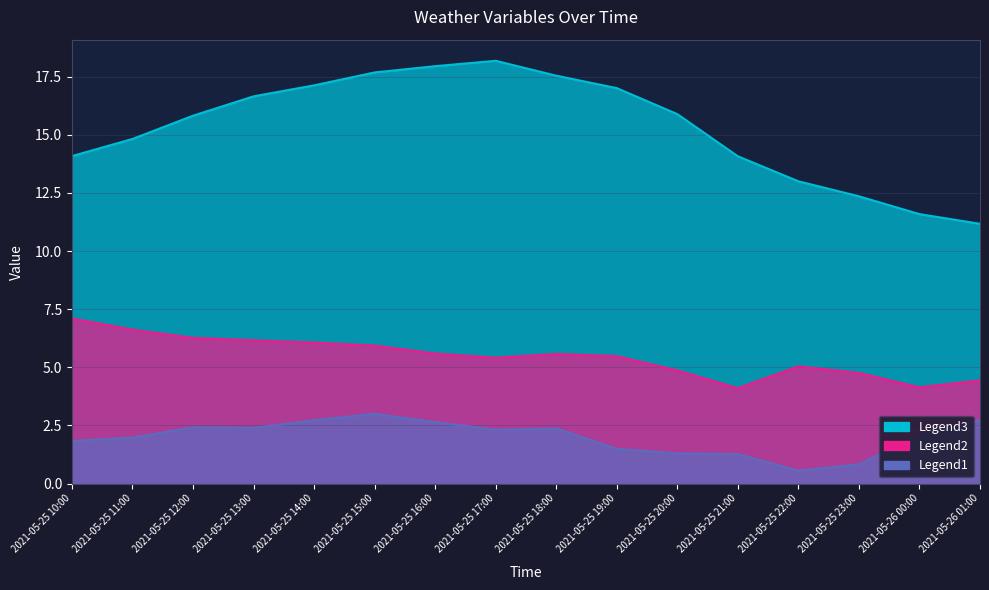

At which label does wind_speed_gust reach its minimum?

2021-05-25 21:00